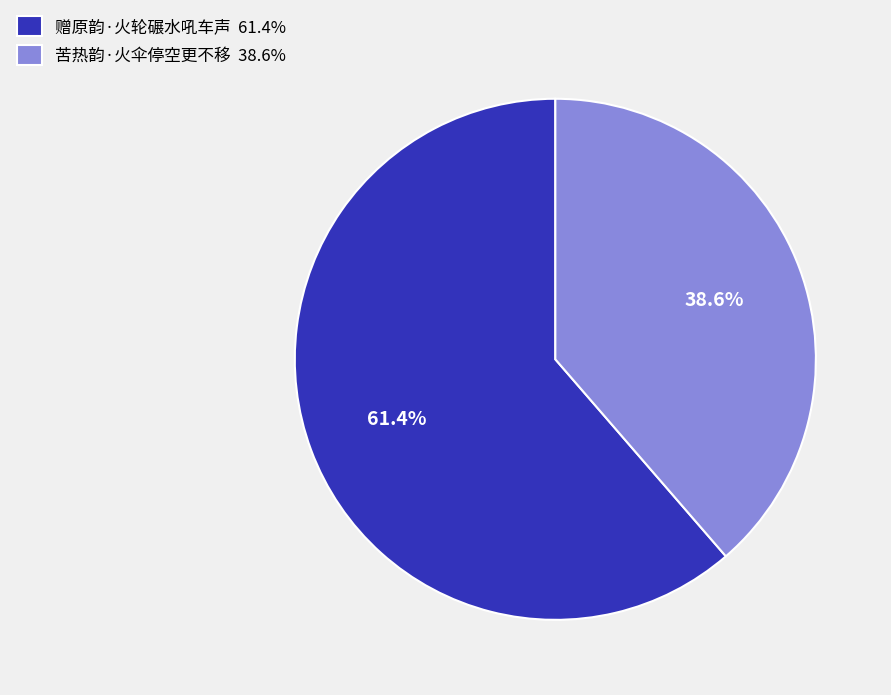

Is it true that 苦热韵·火伞停空更不移 is 39% of the pie?

True